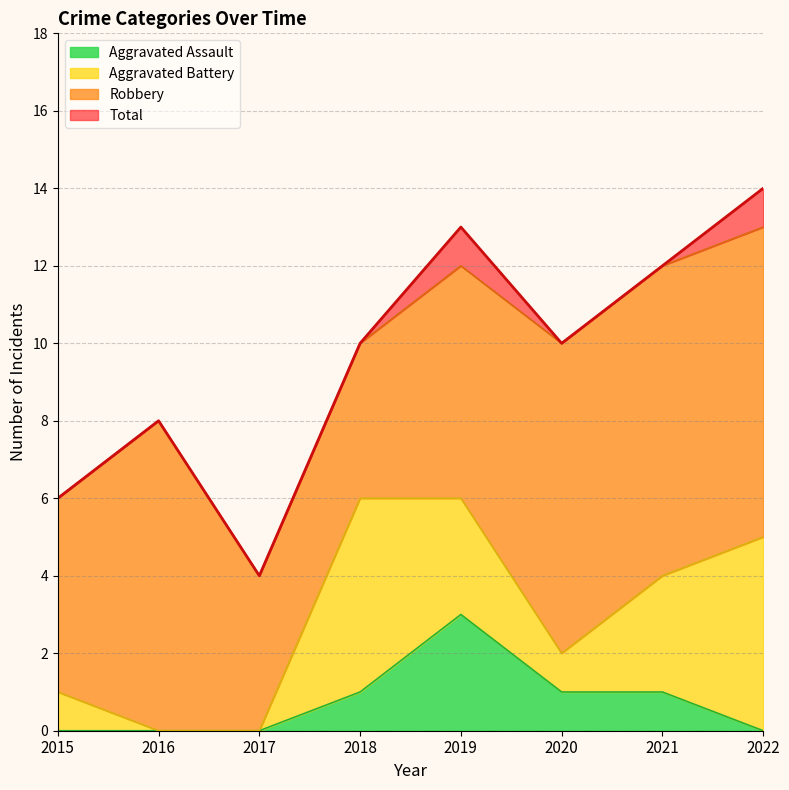

What is the value of the Aggravated Assault point at the 5th from the left?

3